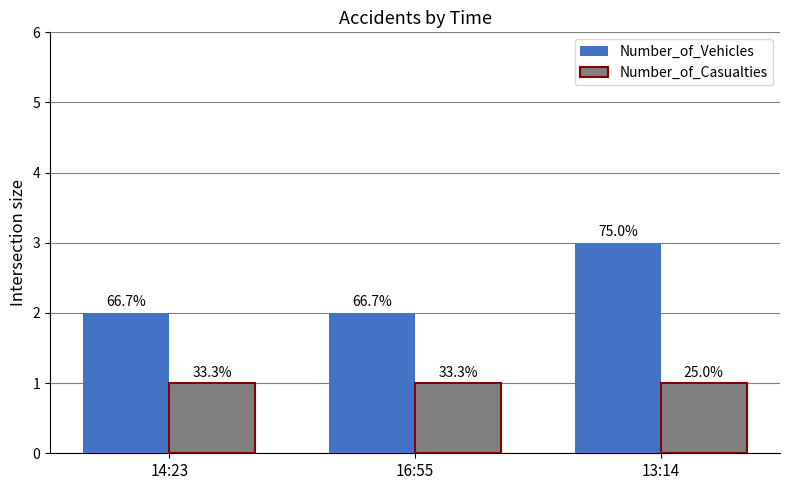

Does the chart contain stacked bars?

No